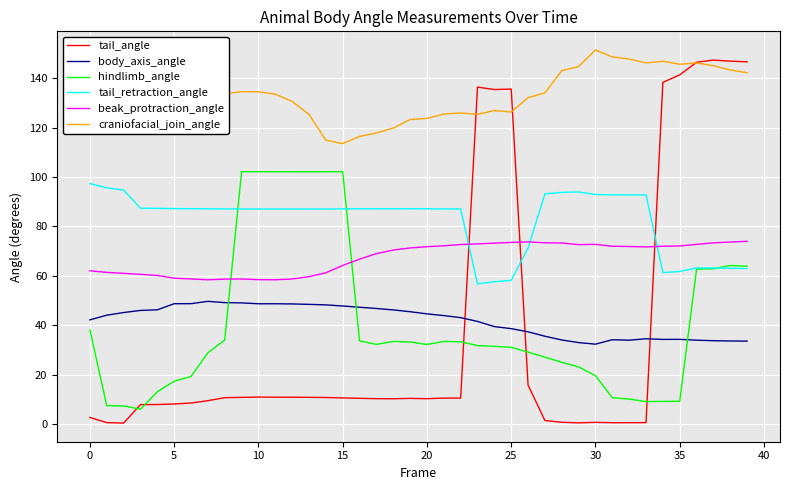

Which series has the largest total across all categories?

craniofacial_join_angle